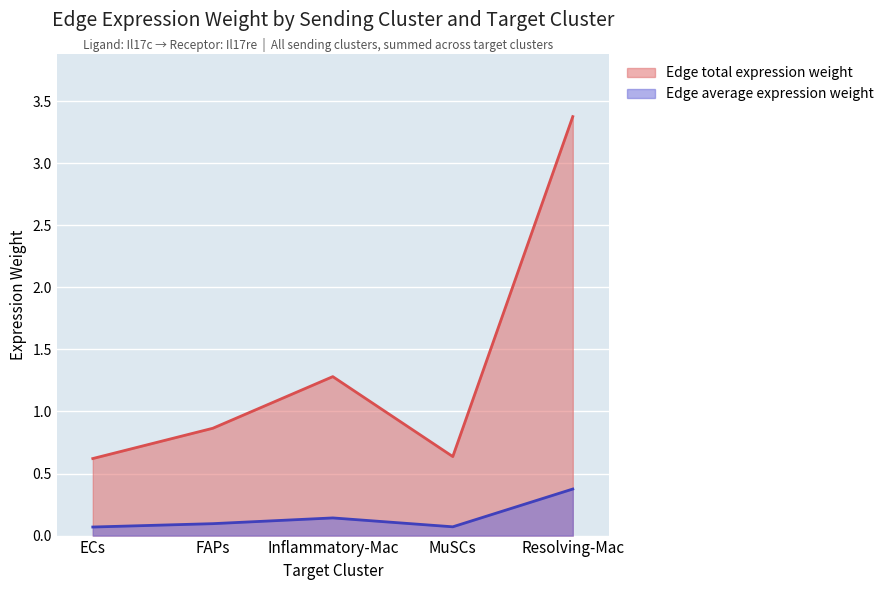

The value of Edge total expression weight at 24 is 0.0. True or false?

False